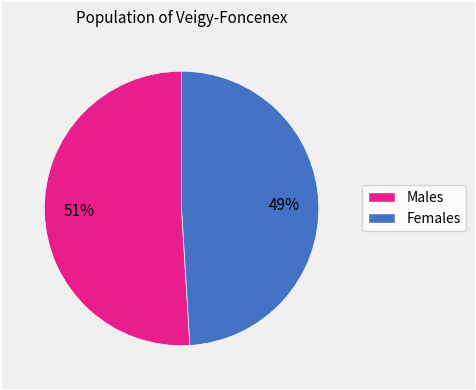

Is there a majority slice in this chart?

Yes